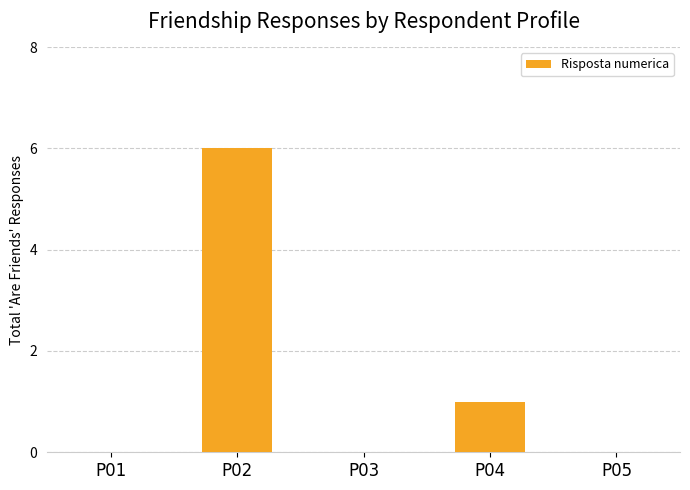

What is the maximum value shown in the chart?

6